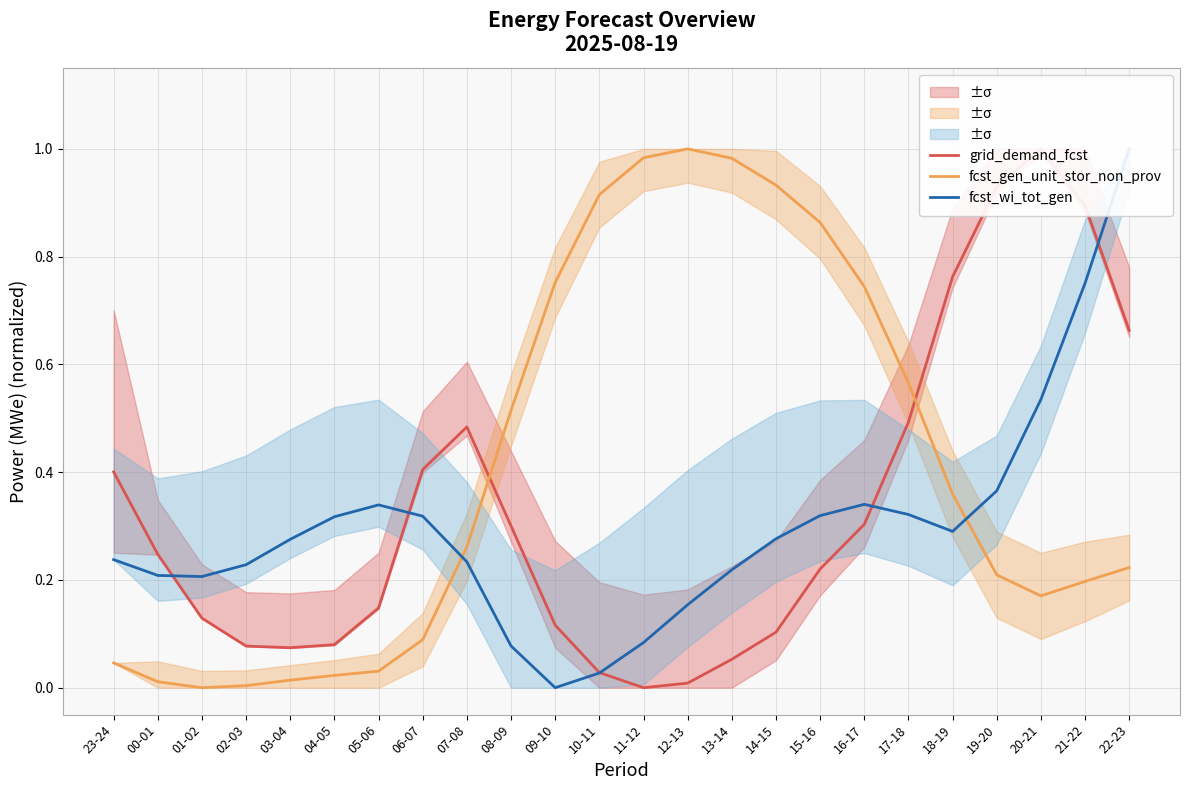

What is the label of the 2nd point from the left?

00-01